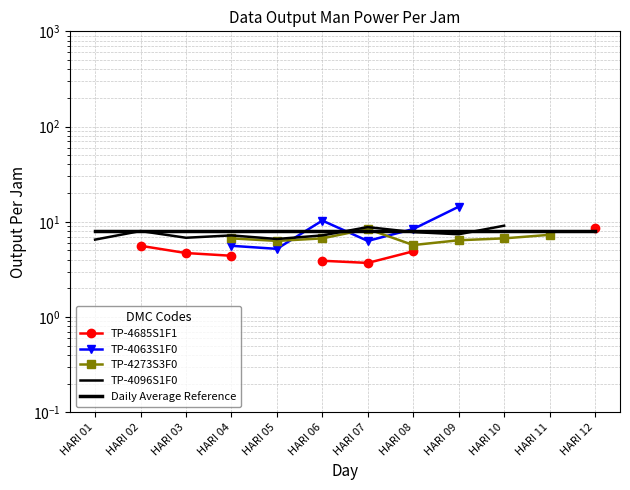

How many data points does each series have?

12